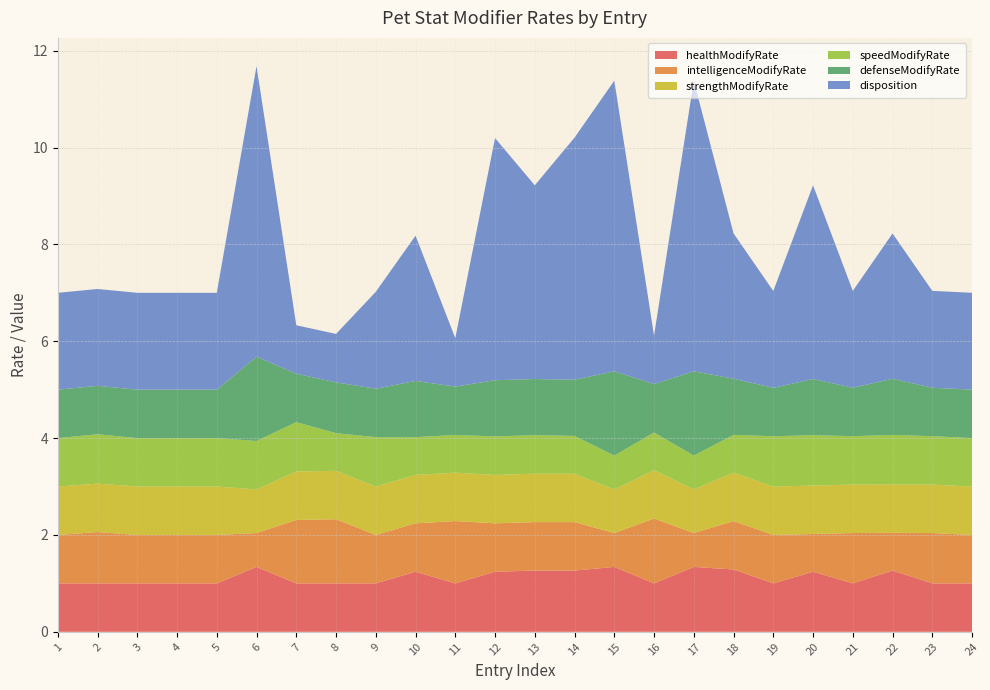

Reading left to right, extract all data points from this chart.

healthModifyRate: 1=1.0	2=1.0	3=1.0	4=1.0	5=1.0	6=1.3	7=1.0	8=1.0	9=1.0	10=1.2	11=1.0	12=1.2	13=1.3	14=1.3	15=1.3	16=1.0	17=1.3	18=1.3	19=1.0	20=1.2	21=1.0	22=1.3	23=1.0	24=1.0
intelligenceModifyRate: 1=1.0	2=1.1	3=1.0	4=1.0	5=1.0	6=0.7	7=1.3	8=1.3	9=1.0	10=1.0	11=1.3	12=1.0	13=1.0	14=1.0	15=0.7	16=1.3	17=0.7	18=1.0	19=1.0	20=0.8	21=1.0	22=0.8	23=1.0	24=1.0
strengthModifyRate: 1=1.0	2=1.0	3=1.0	4=1.0	5=1.0	6=0.9	7=1.0	8=1.0	9=1.0	10=1.0	11=1.0	12=1.0	13=1.0	14=1.0	15=0.9	16=1.0	17=0.9	18=1.0	19=1.0	20=1.0	21=1.0	22=1.0	23=1.0	24=1.0
speedModifyRate: 1=1.0	2=1.0	3=1.0	4=1.0	5=1.0	6=1.0	7=1.0	8=0.8	9=1.0	10=0.8	11=0.8	12=0.8	13=0.8	14=0.8	15=0.7	16=0.8	17=0.7	18=0.8	19=1.0	20=1.0	21=1.0	22=1.0	23=1.0	24=1.0
defenseModifyRate: 1=1.0	2=1.0	3=1.0	4=1.0	5=1.0	6=1.7	7=1.0	8=1.0	9=1.0	10=1.2	11=1.0	12=1.2	13=1.2	14=1.2	15=1.7	16=1.0	17=1.7	18=1.2	19=1.0	20=1.2	21=1.0	22=1.2	23=1.0	24=1.0
disposition: 1=2.0	2=2.0	3=2.0	4=2.0	5=2.0	6=6.0	7=1.0	8=1.0	9=2.0	10=3.0	11=1.0	12=5.0	13=4.0	14=5.0	15=6.0	16=1.0	17=6.0	18=3.0	19=2.0	20=4.0	21=2.0	22=3.0	23=2.0	24=2.0